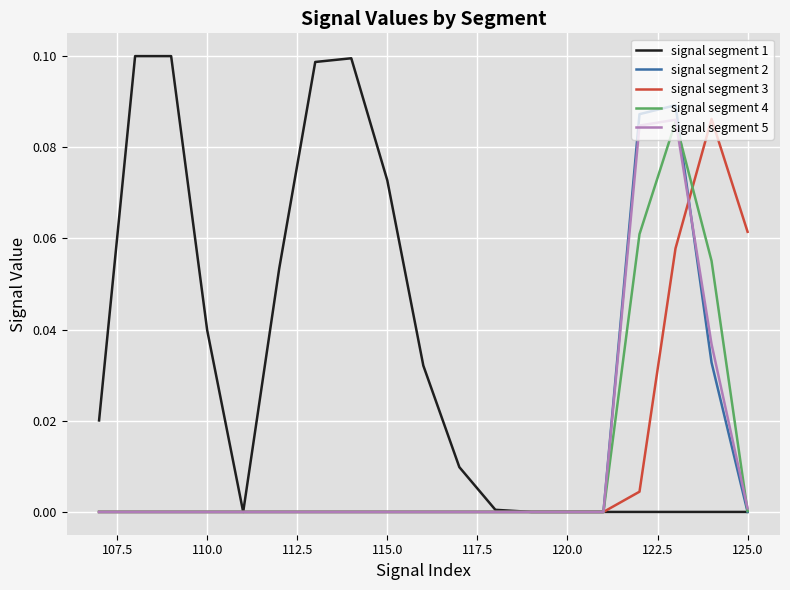

Which series has the widest spread of values?

signal segment 1